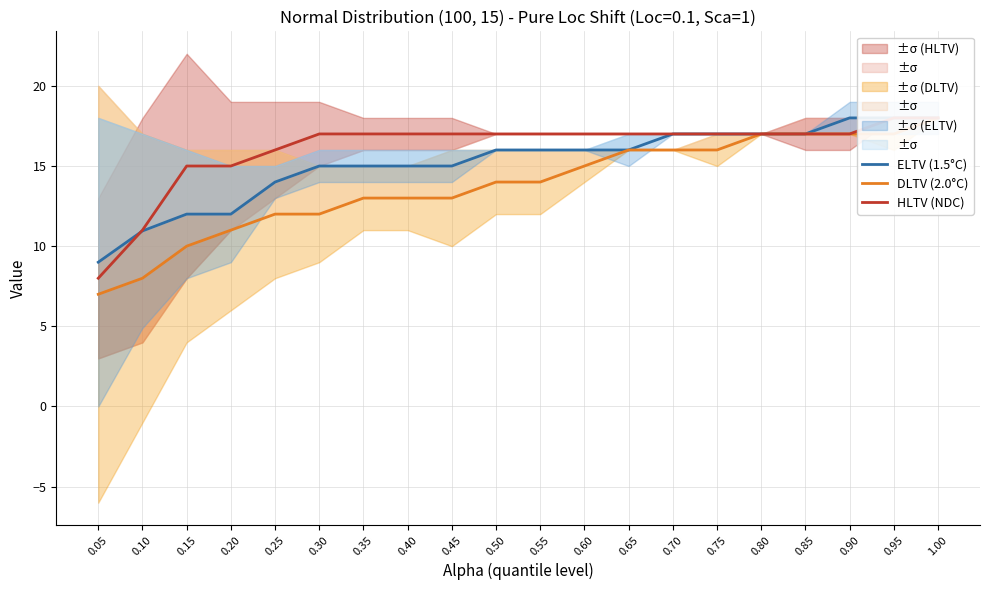

Reading left to right, transcribe all the data shown in this chart.

ELTV (1.5°C): 9.0	10.9	12.0	12.0	14.0	15.0	15.0	15.0	15.0	16.0	16.0	16.0	16.0	17.0	17.0	17.0	17.0	18.0	18.0	18.0
DLTV (2.0°C): 7.0	8.0	10.0	11.0	12.0	12.0	13.0	13.0	13.0	14.0	14.0	15.0	16.0	16.0	16.0	17.0	17.0	17.0	17.0	18.0
HLTV (NDC): 8.0	11.0	15.0	15.0	16.0	17.0	17.0	17.0	17.0	17.0	17.0	17.0	17.0	17.0	17.0	17.0	17.0	17.0	18.0	18.0